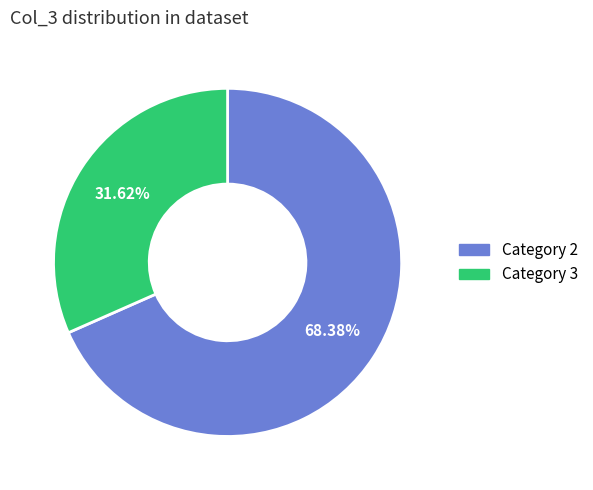

Does Category 3 account for over 50% of the chart?

No